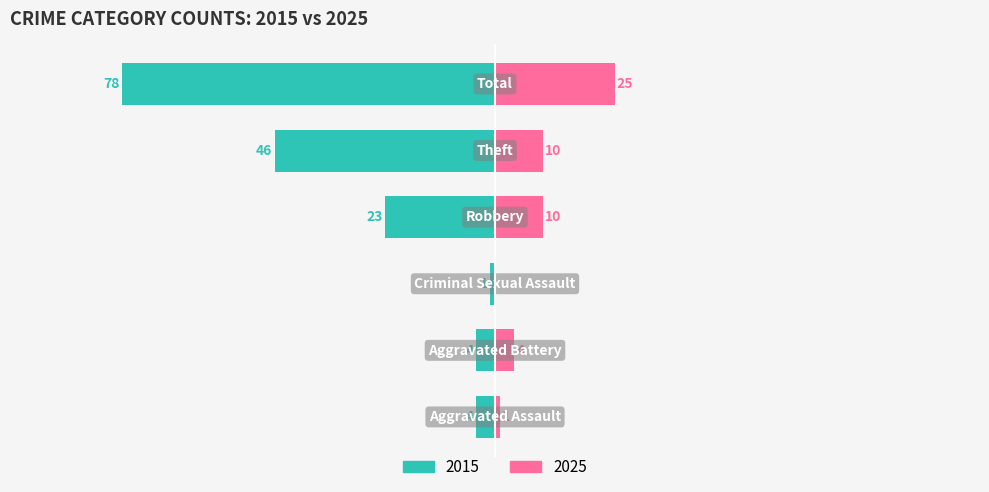

Which series has the largest range (max minus min)?

2015